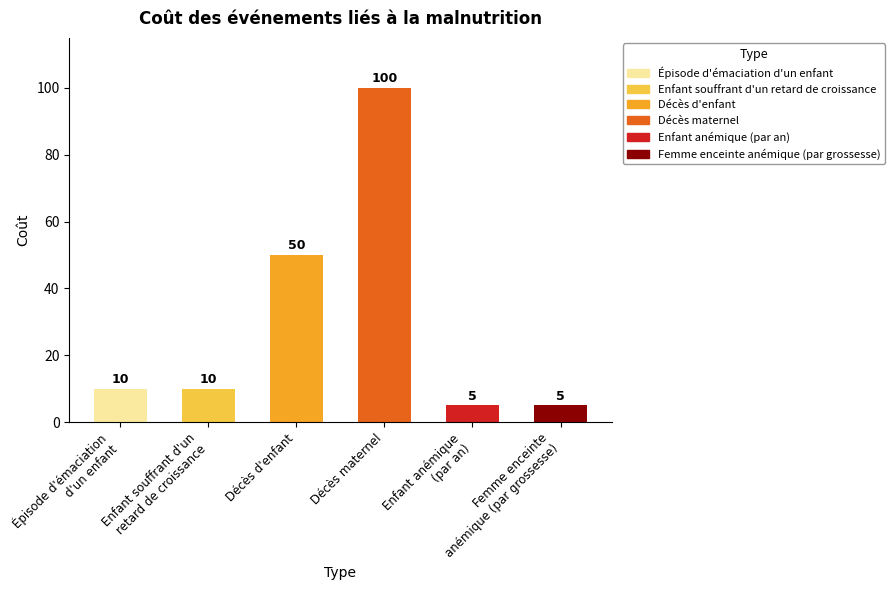

What is the ratio of the value at Femme enceinte
anémique (par grossesse) to the value at Décès maternel?

0.1